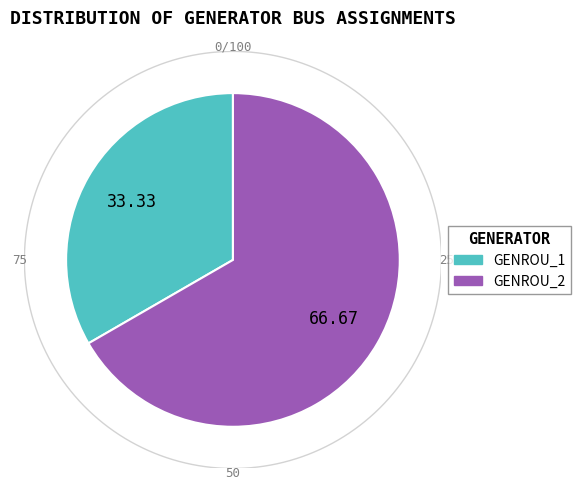

Which category has the biggest portion of the pie?

GENROU_2